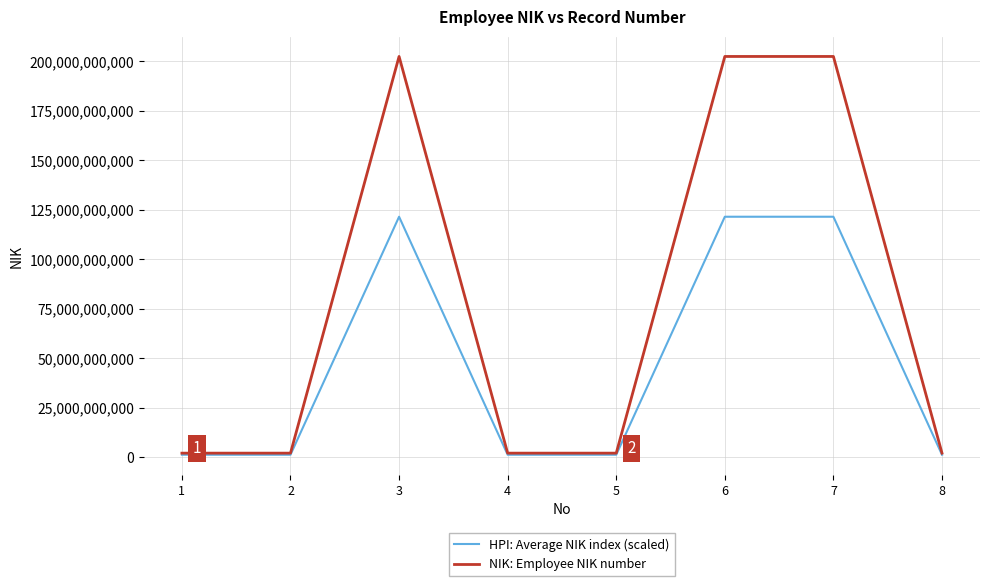

Rank the series by their average value, from lowest to highest.

HPI: Average NIK index (scaled), NIK: Employee NIK number